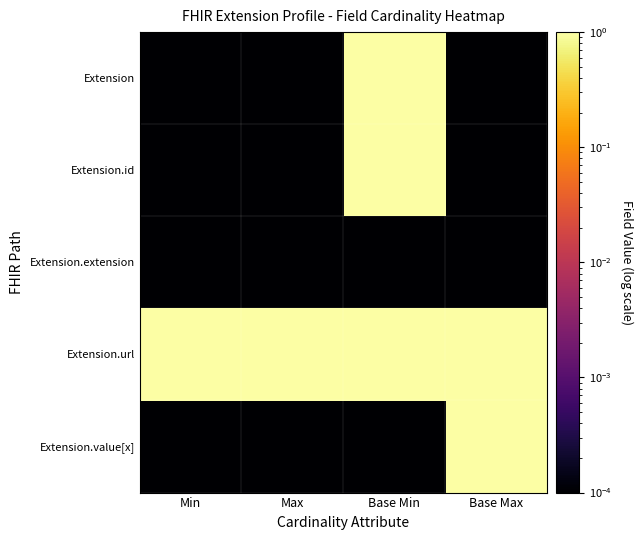

Count the number of data series in this chart.

5